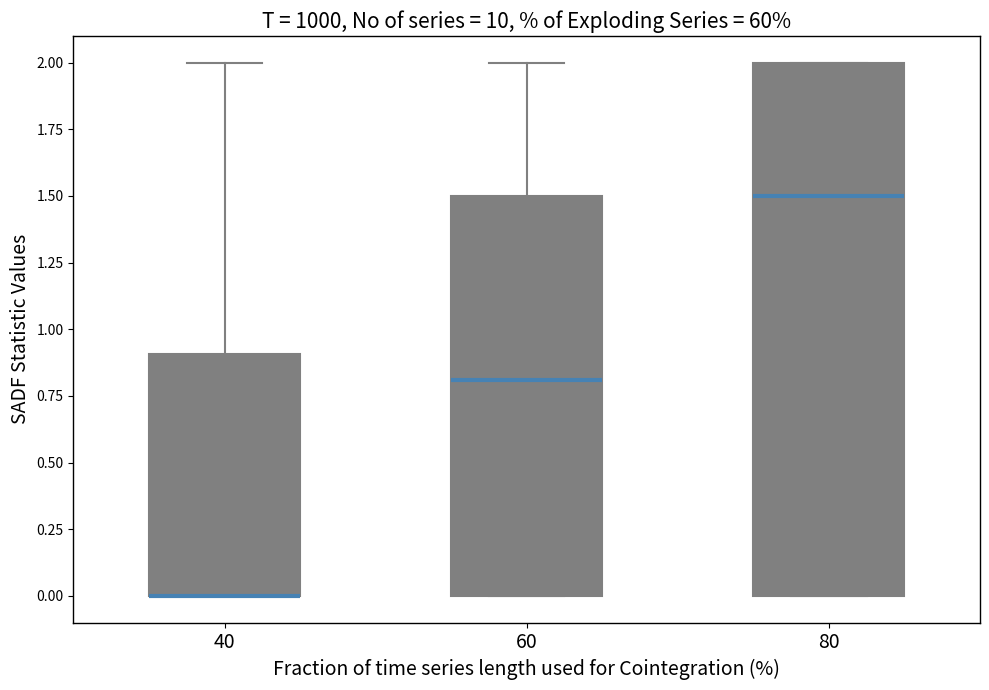

Comparing the boxes themselves (not the whiskers), which one is the tallest?

80